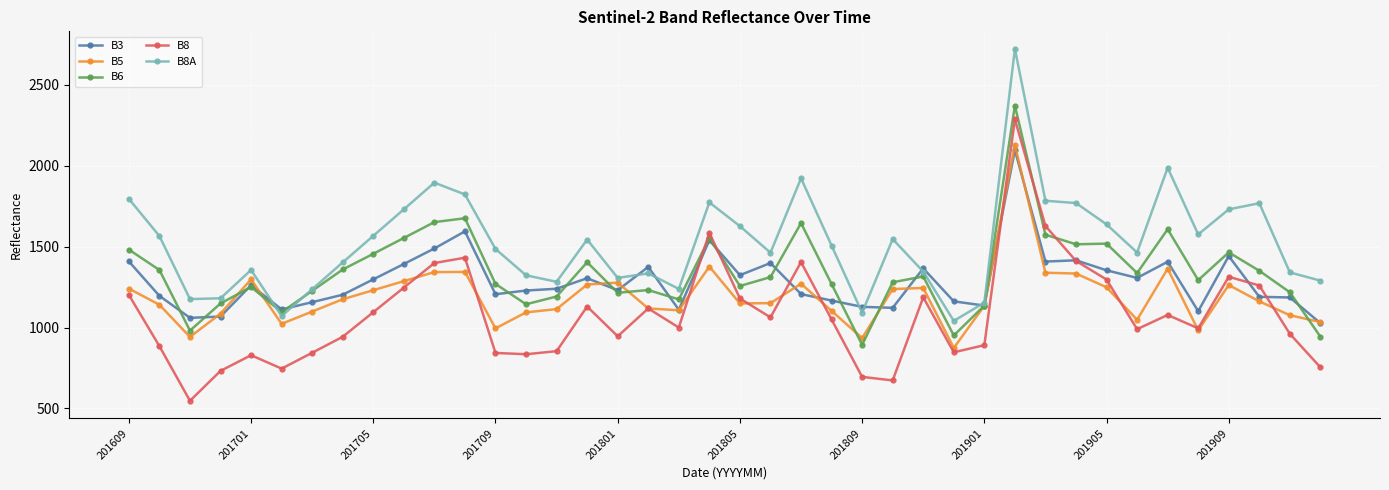

True or false: B6 has more than 0 points higher than both neighbors.

True